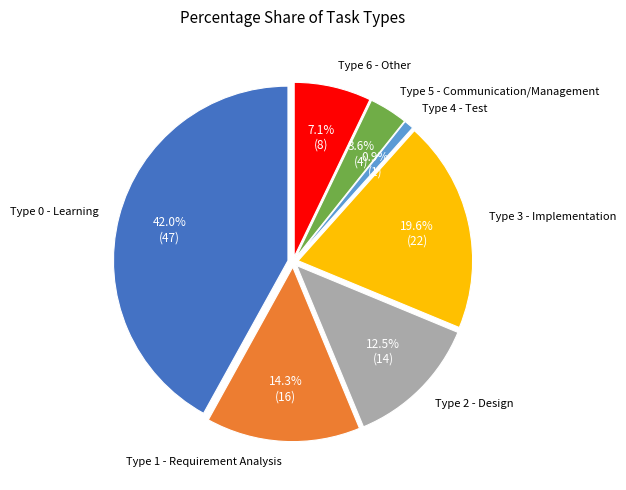

What is the smallest slice in the pie chart?

Type 4 - Test